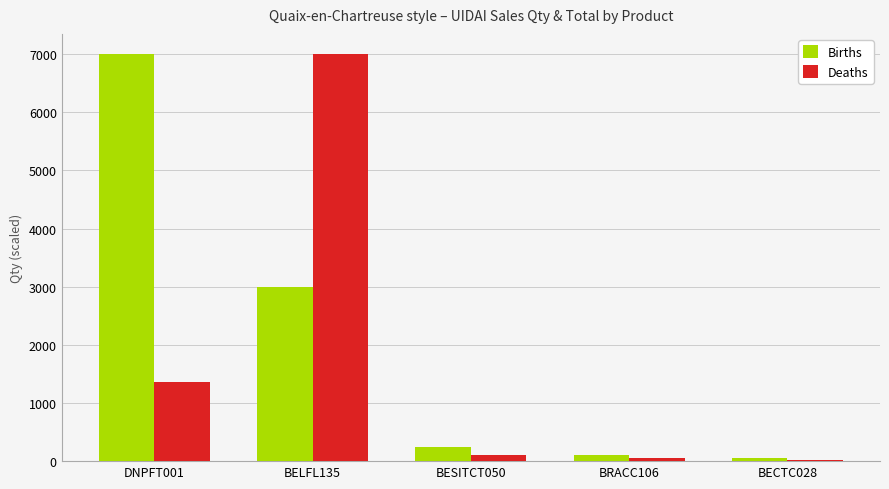

What is the sum of all Deaths values?

8537.4